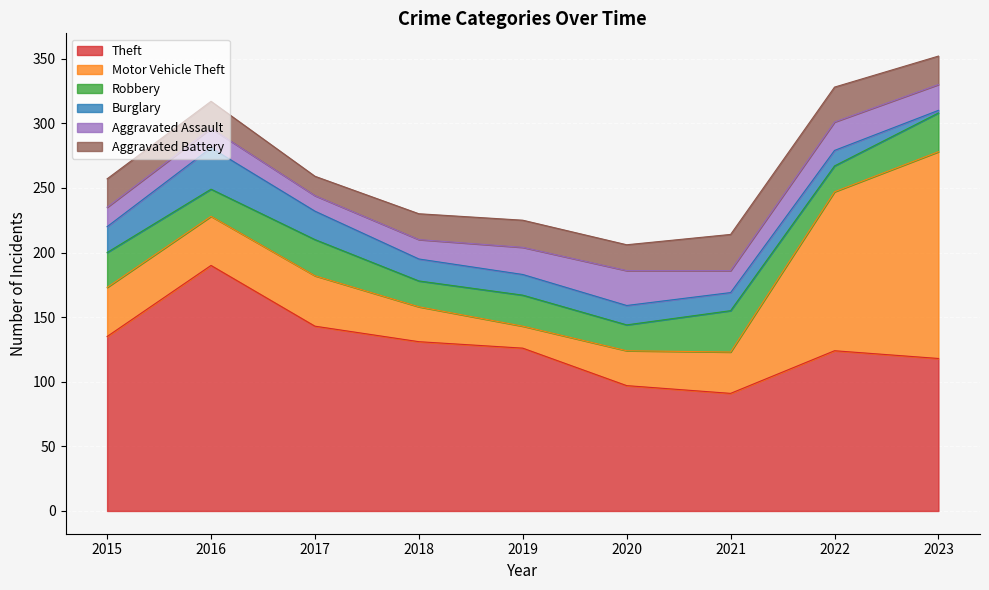

Count the number of categories in the chart.

9